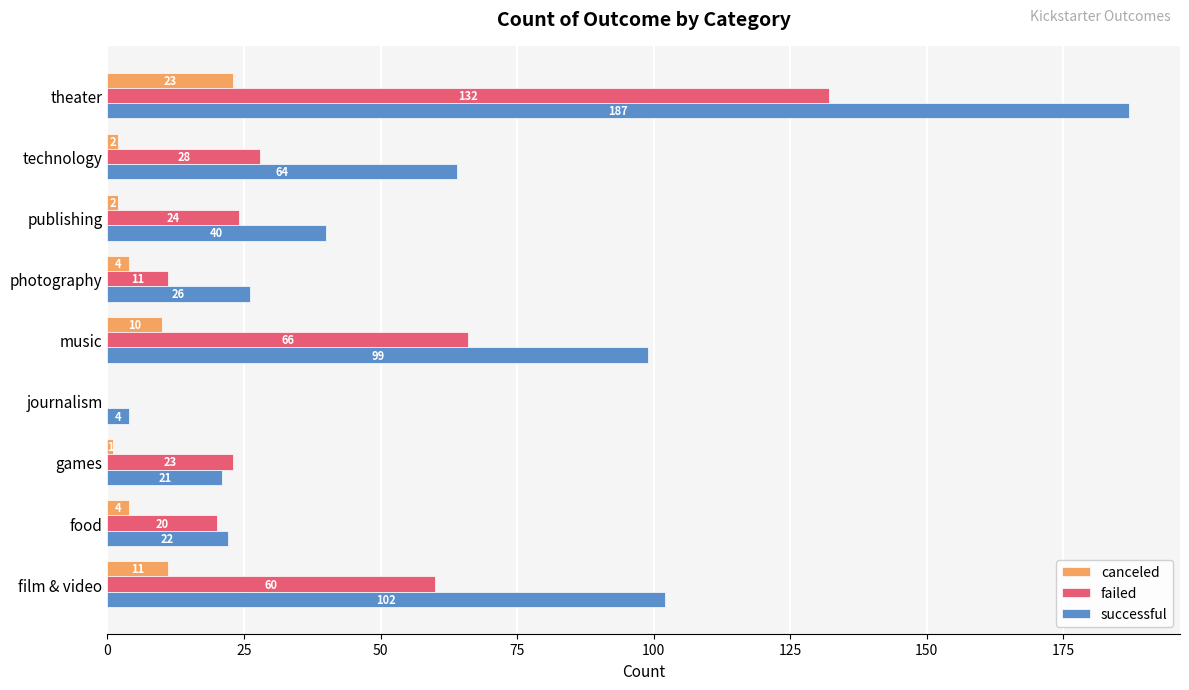

What are all the series names shown in the legend?

canceled, failed, successful